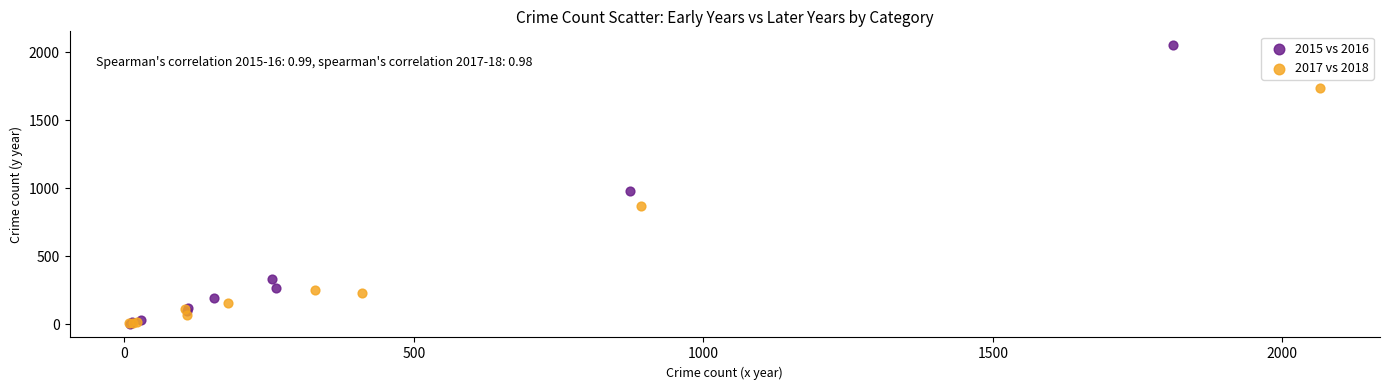

Which series reaches the maximum Y coordinate?

2015 vs 2016